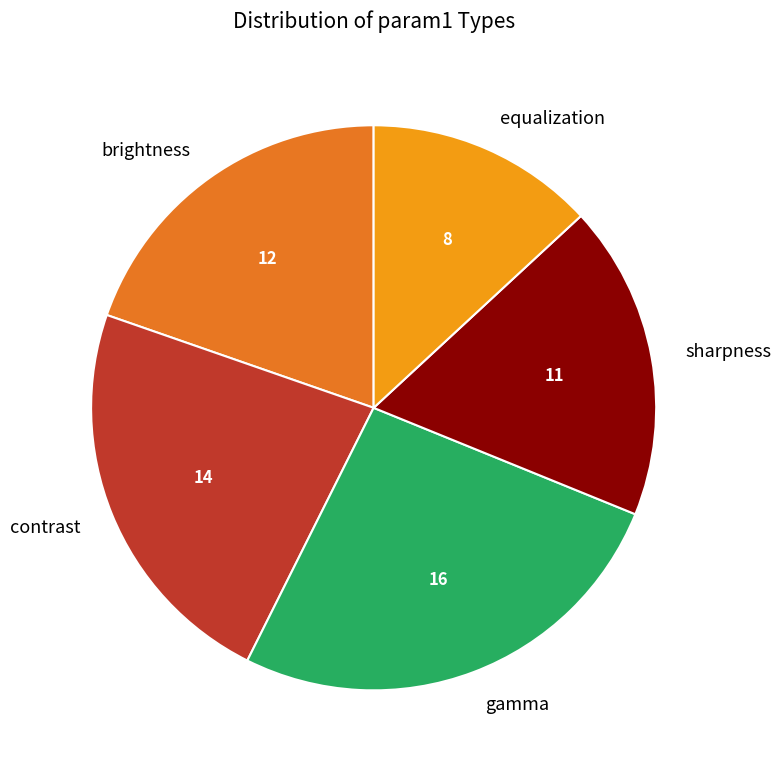

Combined, do sharpness and equalization account for over 50%?

No